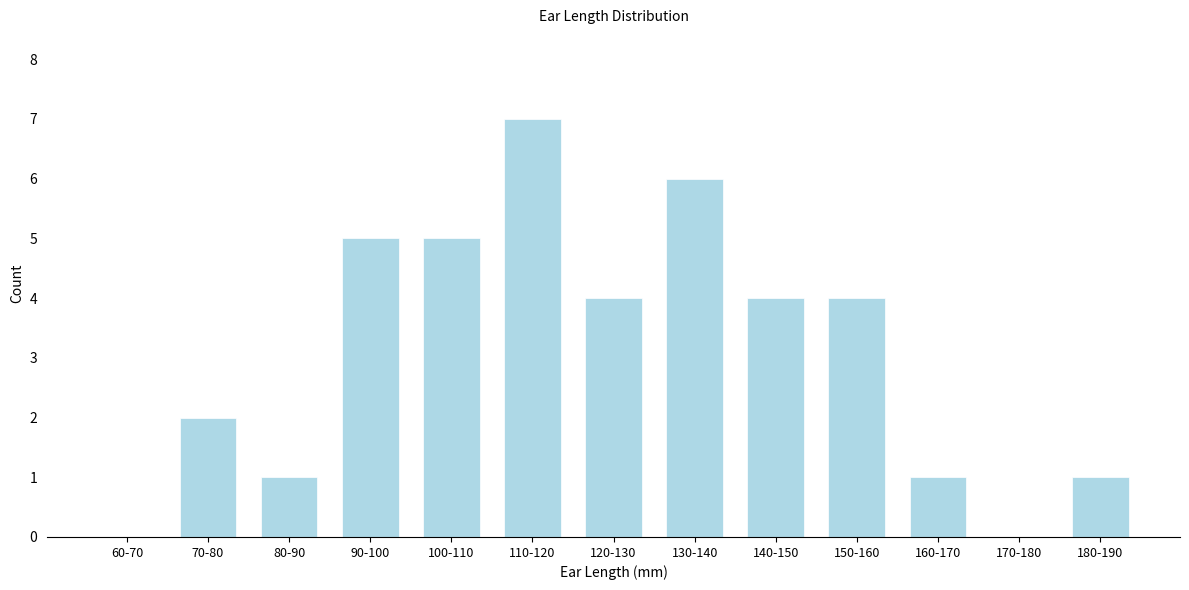

Reading left to right, extract all data points from this chart.

60-70=0	70-80=2	80-90=1	90-100=5	100-110=5	110-120=7	120-130=4	130-140=6	140-150=4	150-160=4	160-170=1	170-180=0	180-190=1